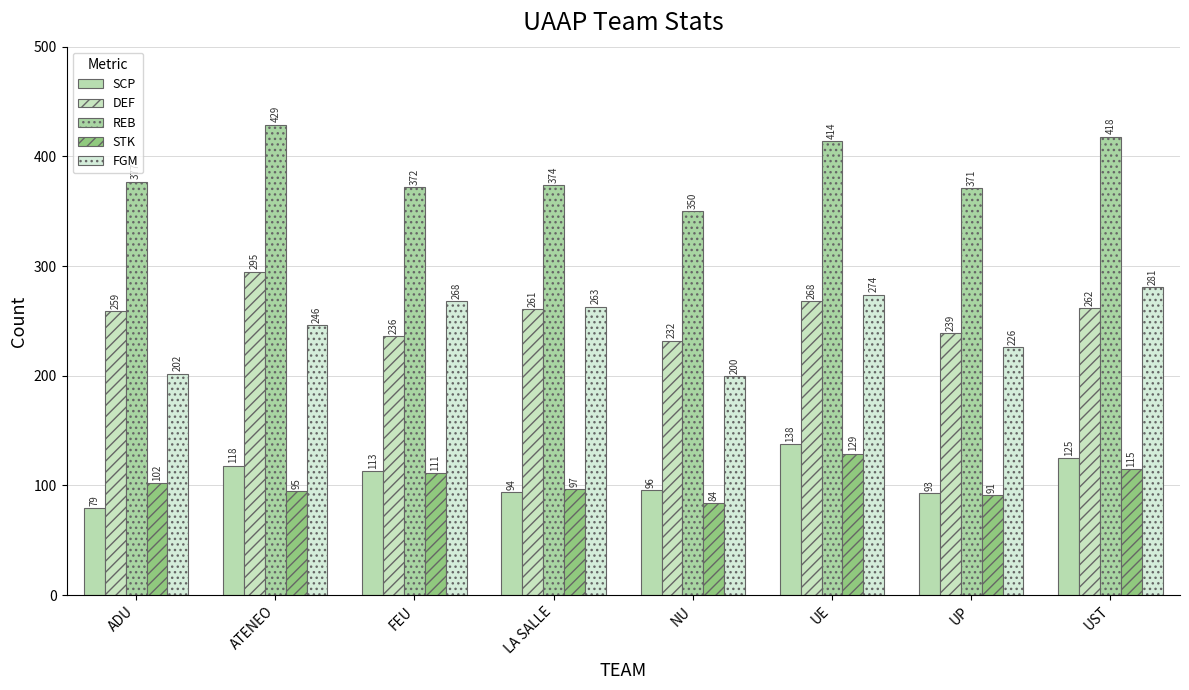

Reading left to right, transcribe all the data shown in this chart.

SCP: ADU=79	ATENEO=118	FEU=113	LA SALLE=94	NU=96	UE=138	UP=93	UST=125
DEF: ADU=259	ATENEO=295	FEU=236	LA SALLE=261	NU=232	UE=268	UP=239	UST=262
REB: ADU=377	ATENEO=429	FEU=372	LA SALLE=374	NU=350	UE=414	UP=371	UST=418
STK: ADU=102	ATENEO=95	FEU=111	LA SALLE=97	NU=84	UE=129	UP=91	UST=115
FGM: ADU=202	ATENEO=246	FEU=268	LA SALLE=263	NU=200	UE=274	UP=226	UST=281